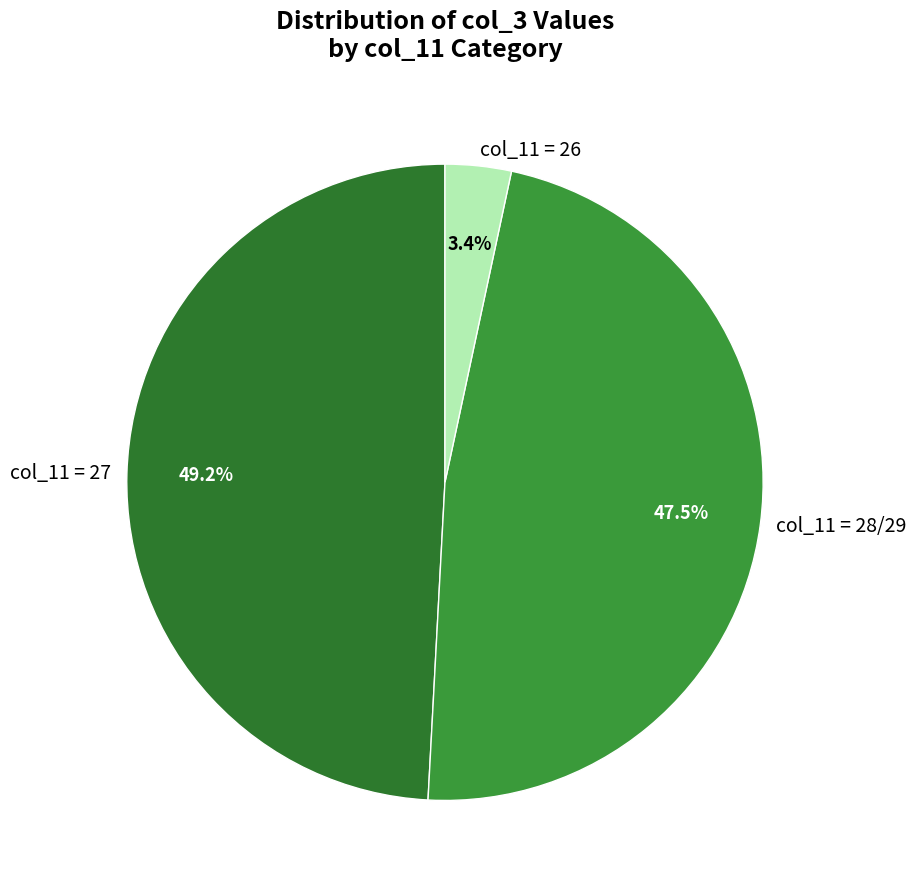

What is the smallest slice in the pie chart?

col_11 = 26